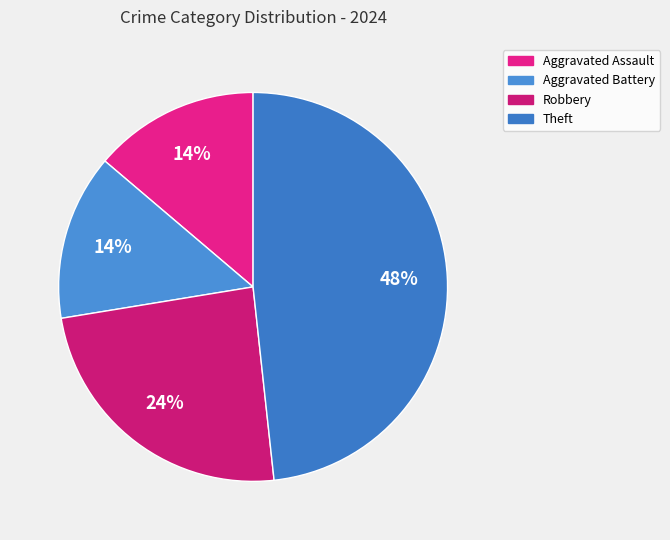

The Theft slice represents 48% of the pie. True or false?

True